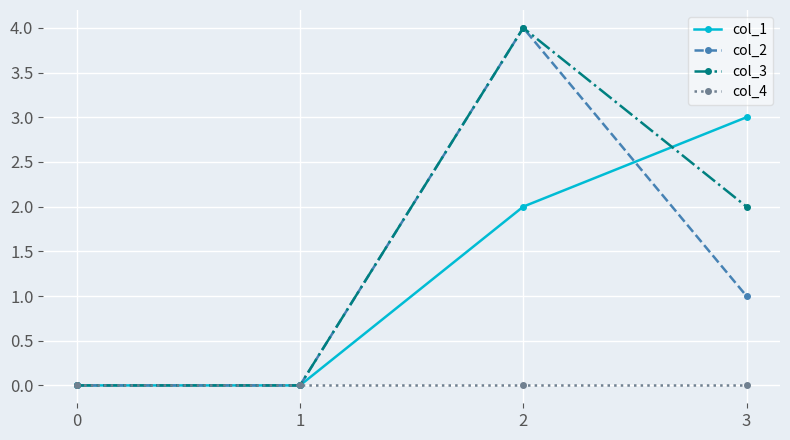

How many lines are shown in the chart?

4